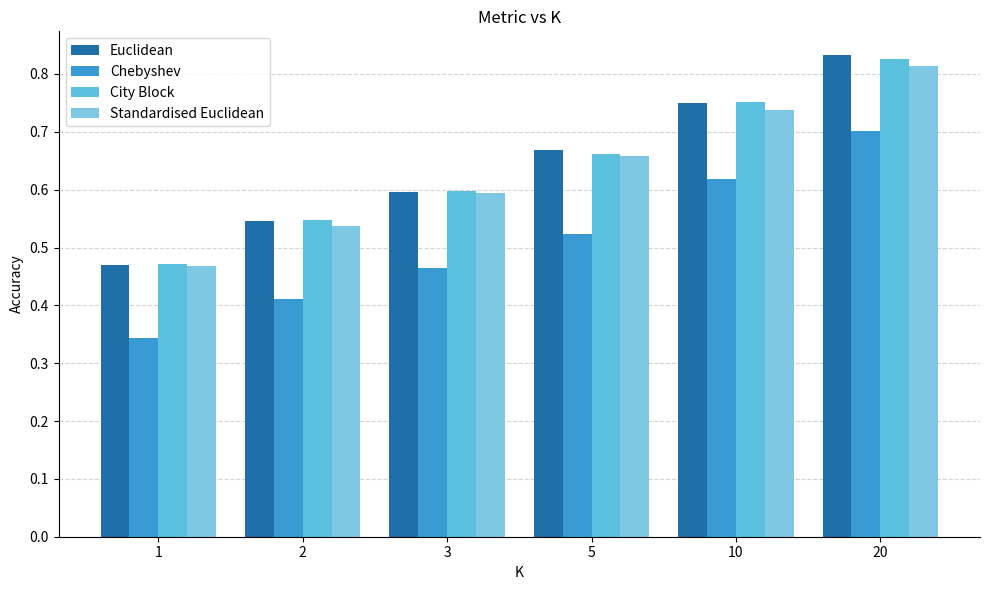

True or false: Chebyshev has a value of 0.5 at 1.

False